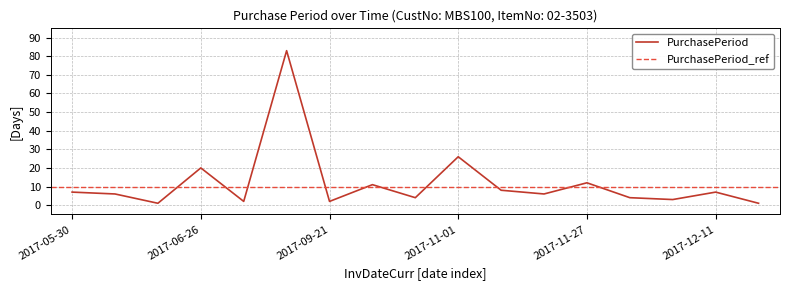

What is the value of the 10th point from the left?

26